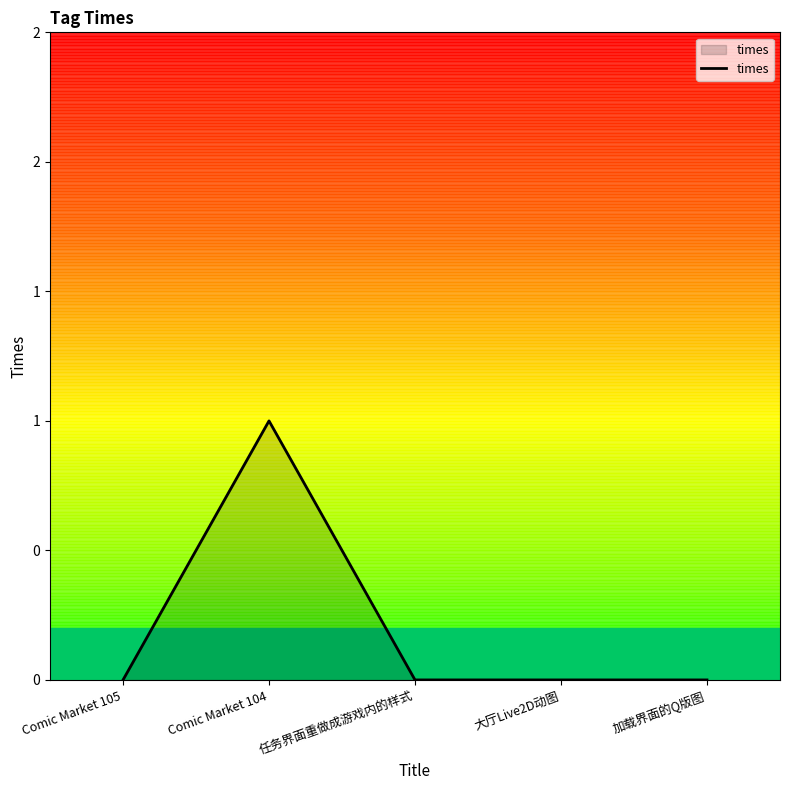

What is the greatest value displayed?

1